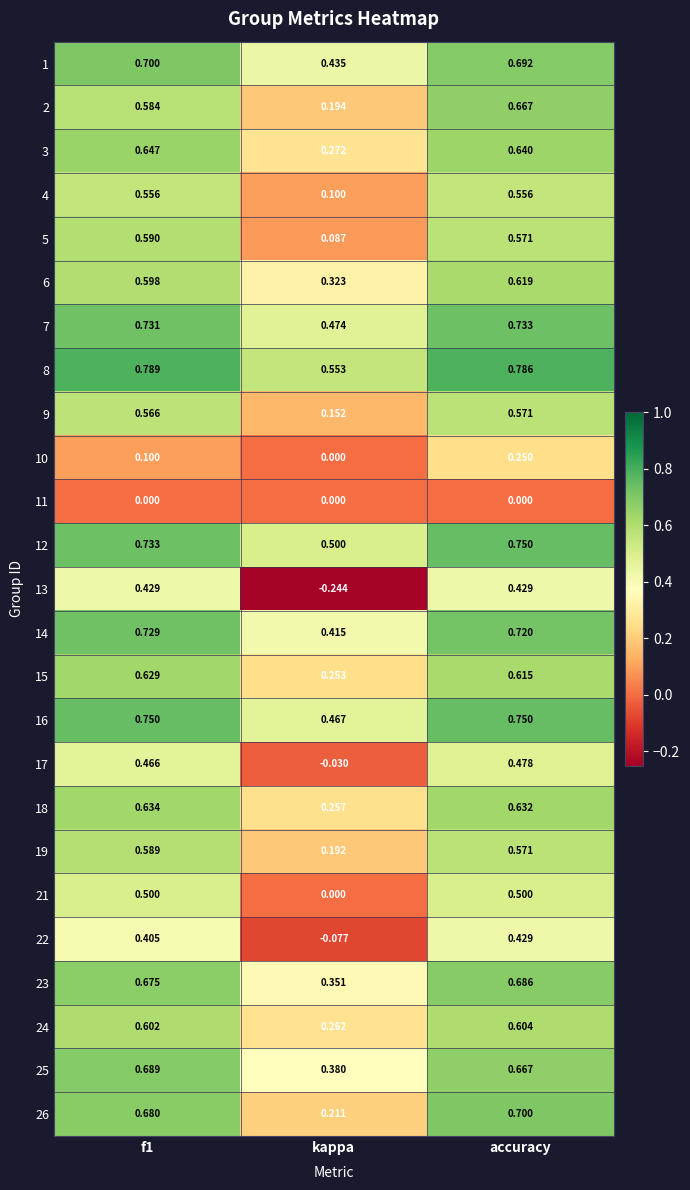

Between f1 and accuracy, which series saw the biggest shift?

10